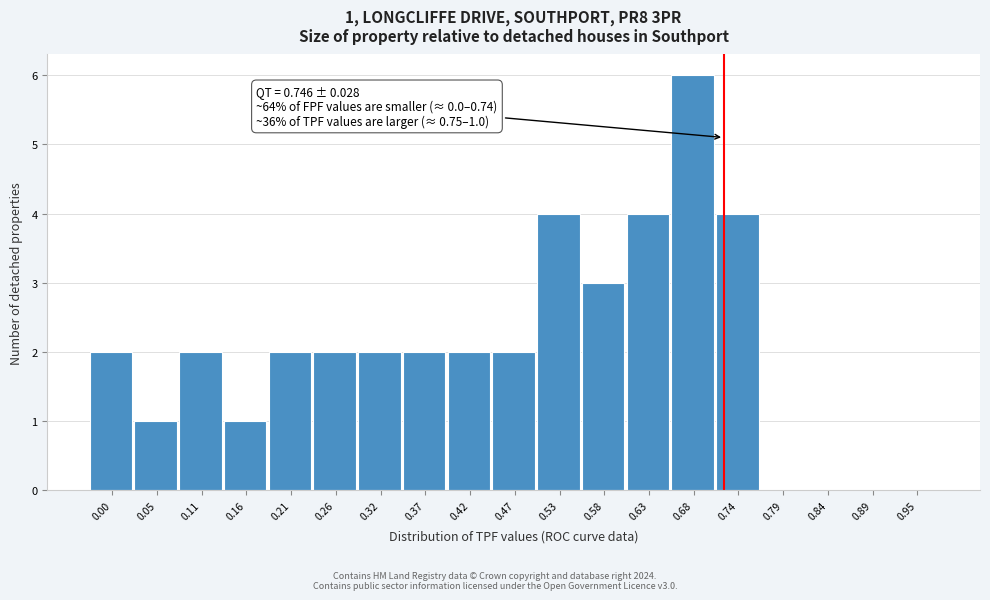

Reading right to left, transcribe all the data shown in this chart.

0.95=0	0.89=0	0.84=0	0.79=0	0.74=4	0.68=6	0.63=4	0.58=3	0.53=4	0.47=2	0.42=2	0.37=2	0.32=2	0.26=2	0.21=2	0.16=1	0.11=2	0.05=1	0.00=2